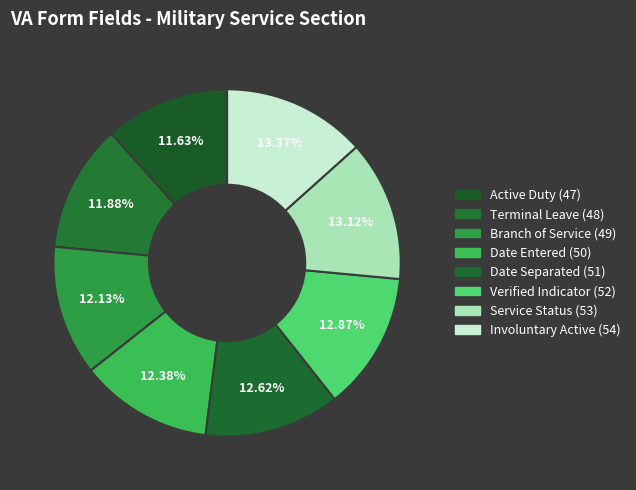

How many segments does this pie chart have?

8